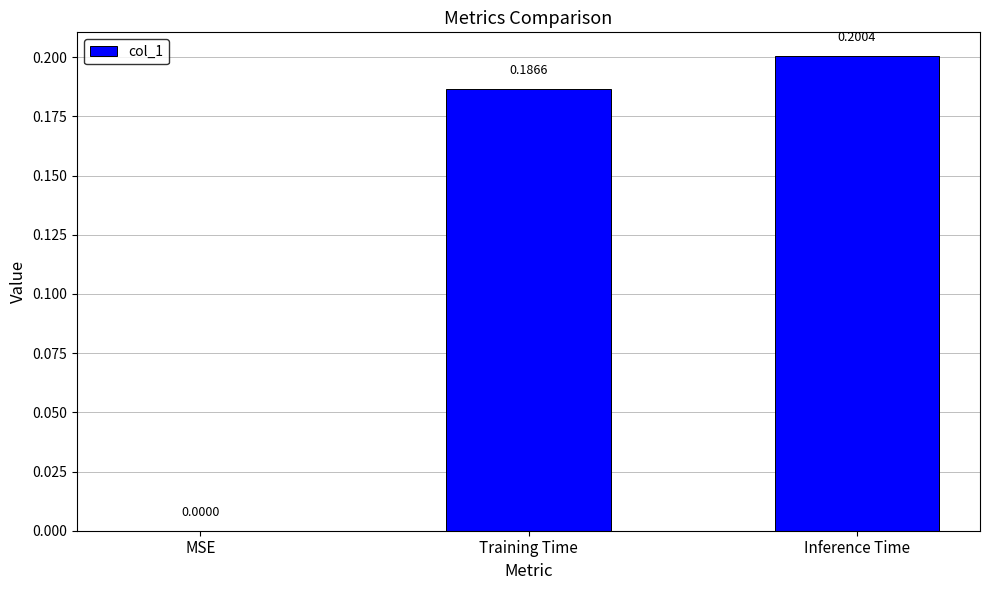

How many values are above zero?

2